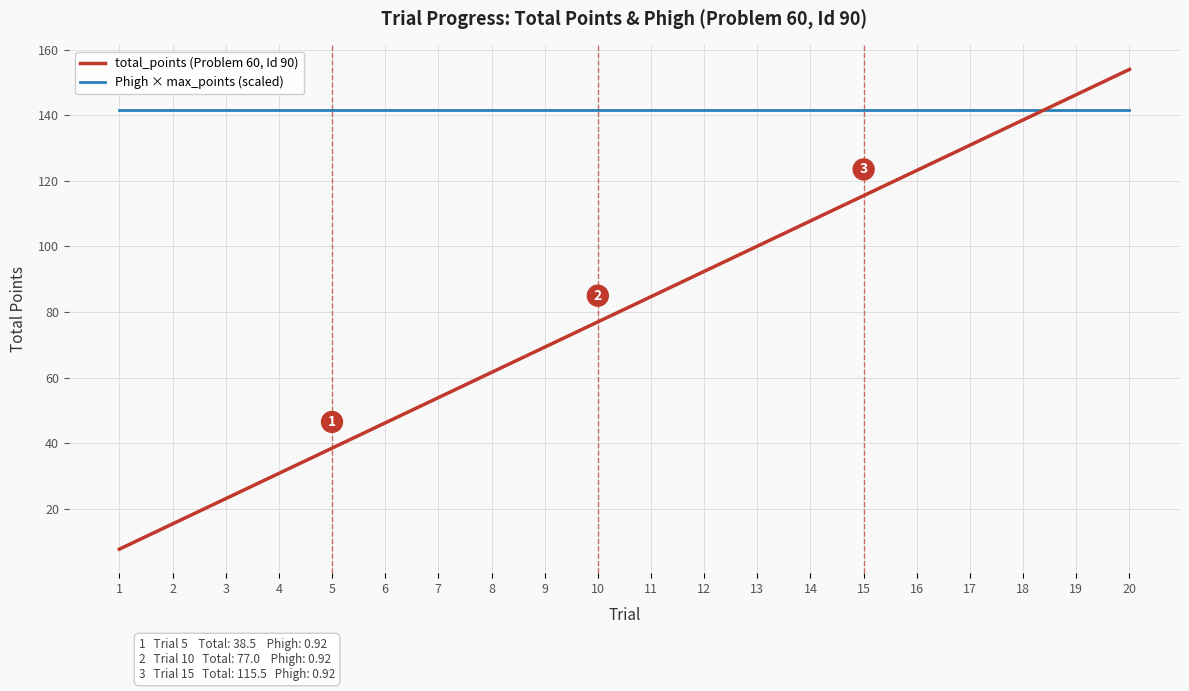

True or false: total_points (Problem 60, Id 90) has more than 1 interior local peaks.

False